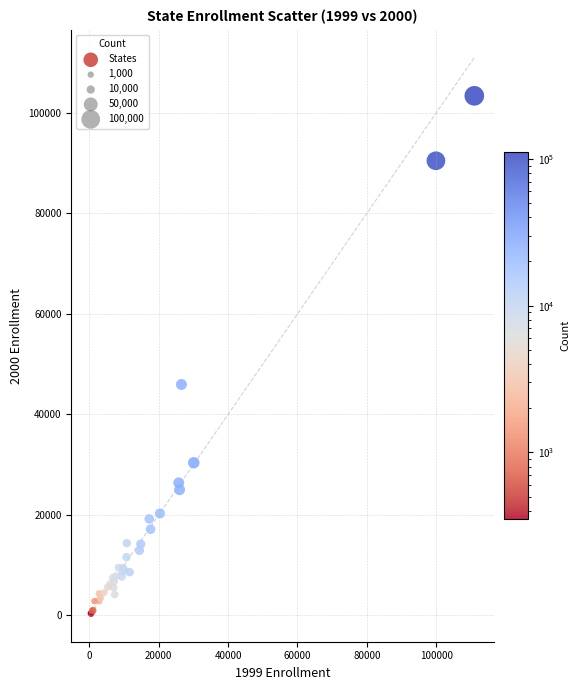

What Y value in the scatter plot is closest to 51845?

45953